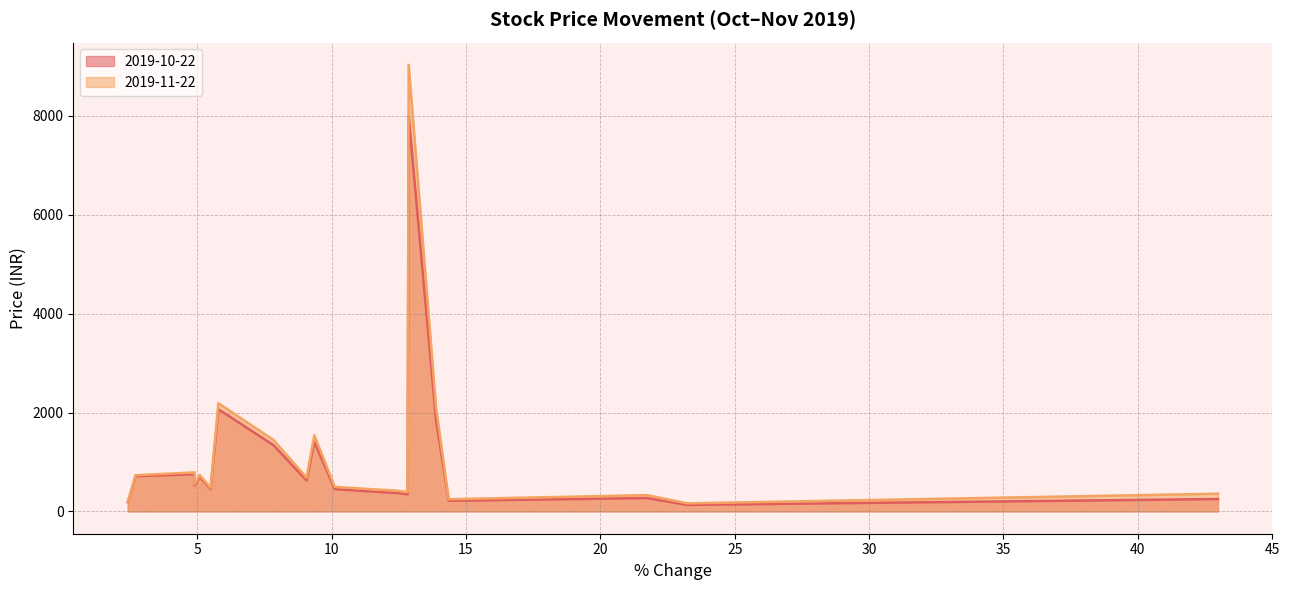

The 2019-11-22 series shows 1540.7 at RELIANCE.NS. True or false?

True